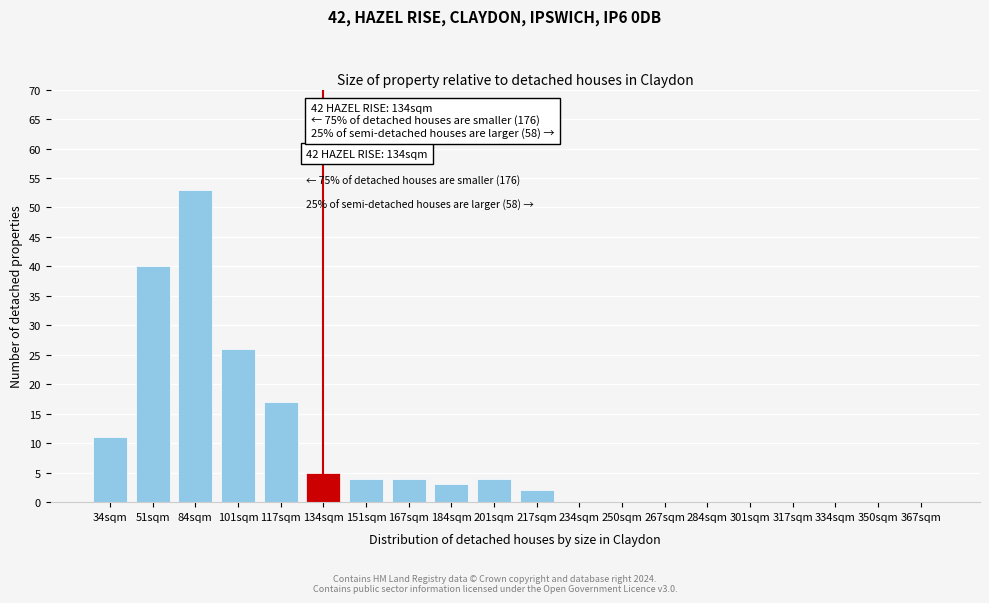

Reading left to right, list all the values displayed in this chart.

34sqm=11	51sqm=40	84sqm=53	101sqm=26	117sqm=17	134sqm=5	151sqm=4	167sqm=4	184sqm=3	201sqm=4	217sqm=2	234sqm=0	250sqm=0	267sqm=0	284sqm=0	301sqm=0	317sqm=0	334sqm=0	350sqm=0	367sqm=0